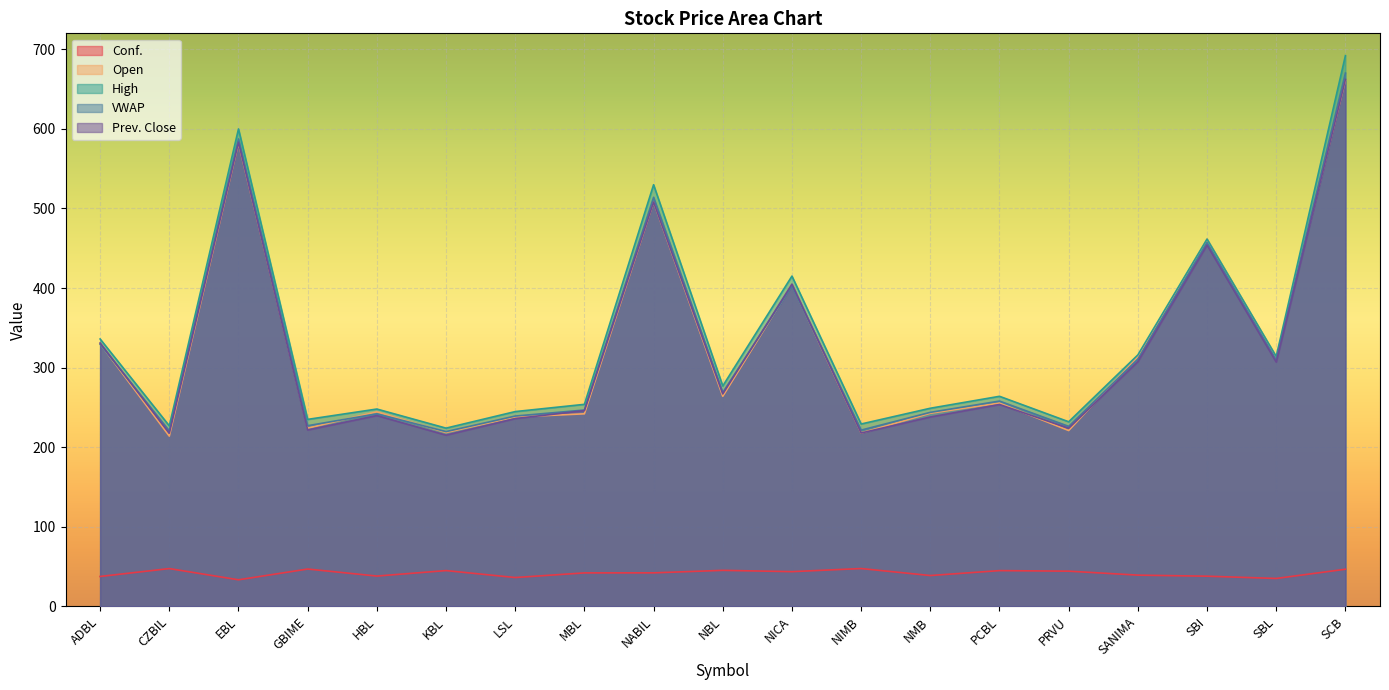

Which category has the lowest value across all series?

EBL